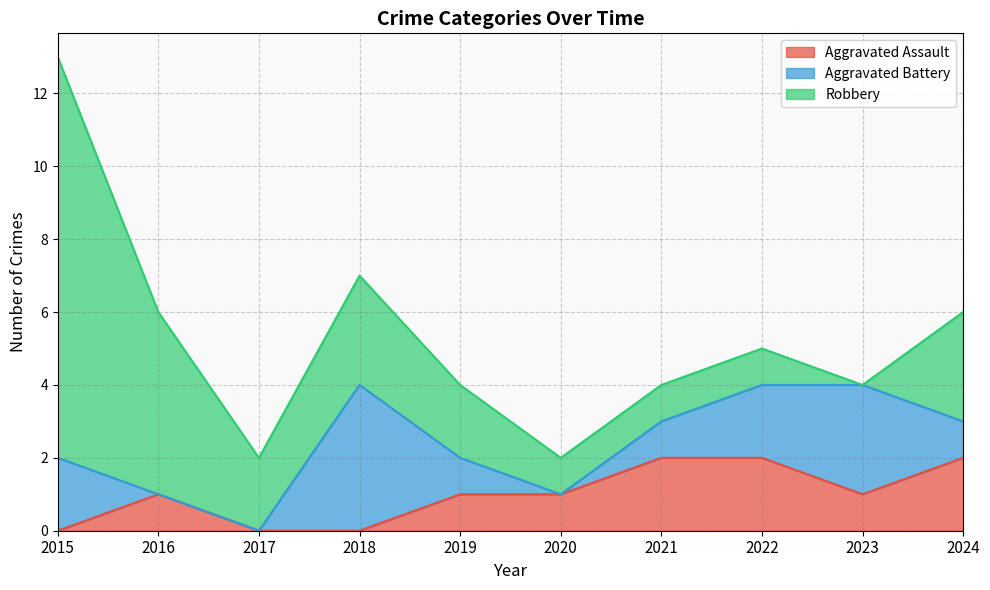

What is the value of the Aggravated Assault point at the 2nd from the left?

1